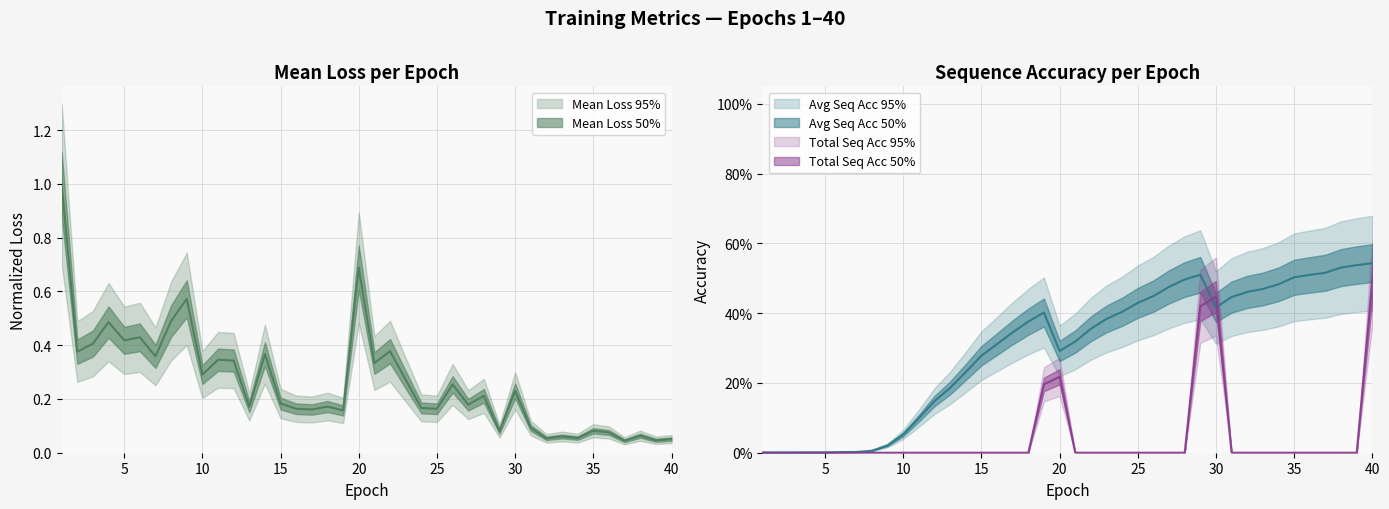

At how many categories does at least one series exceed 0?

40